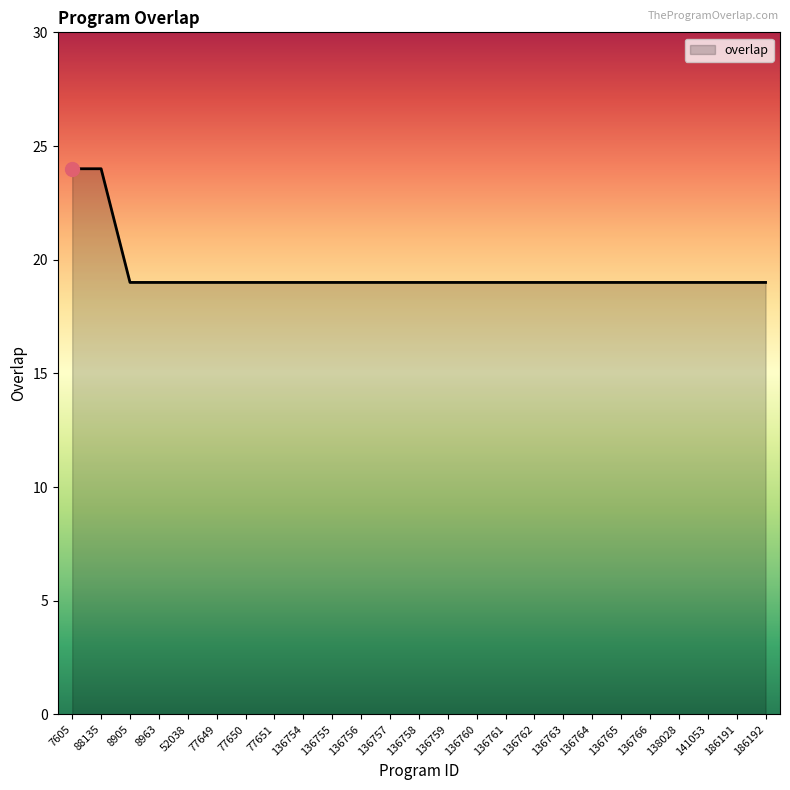

How many lines are shown in the chart?

1